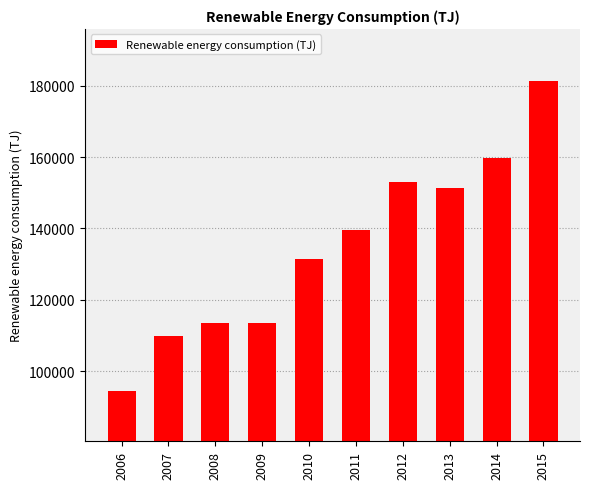

Count the number of categories in the chart.

10